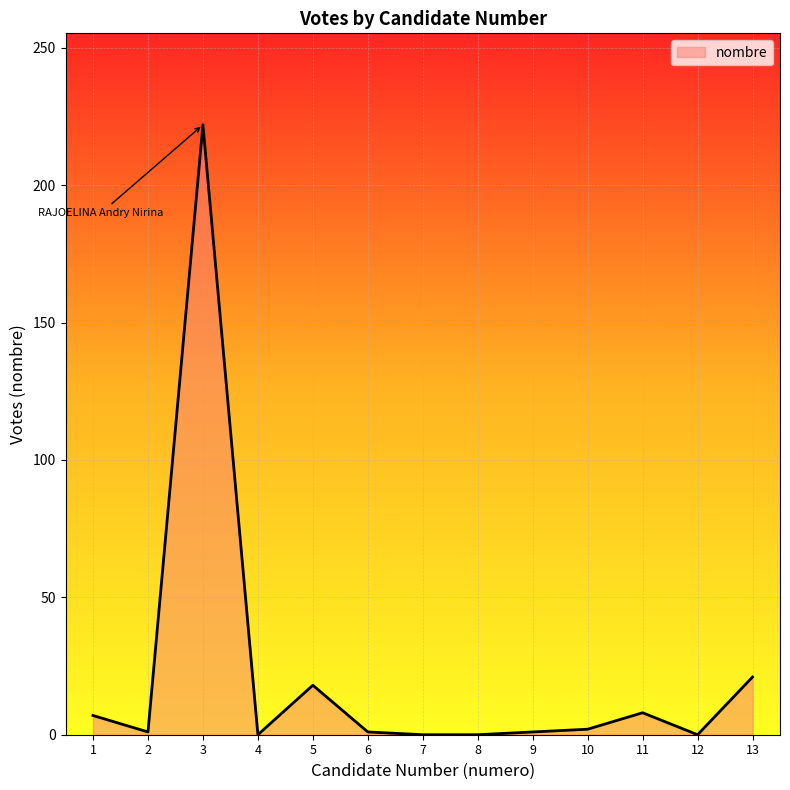

What is the change in value from 3 to 13?

-201